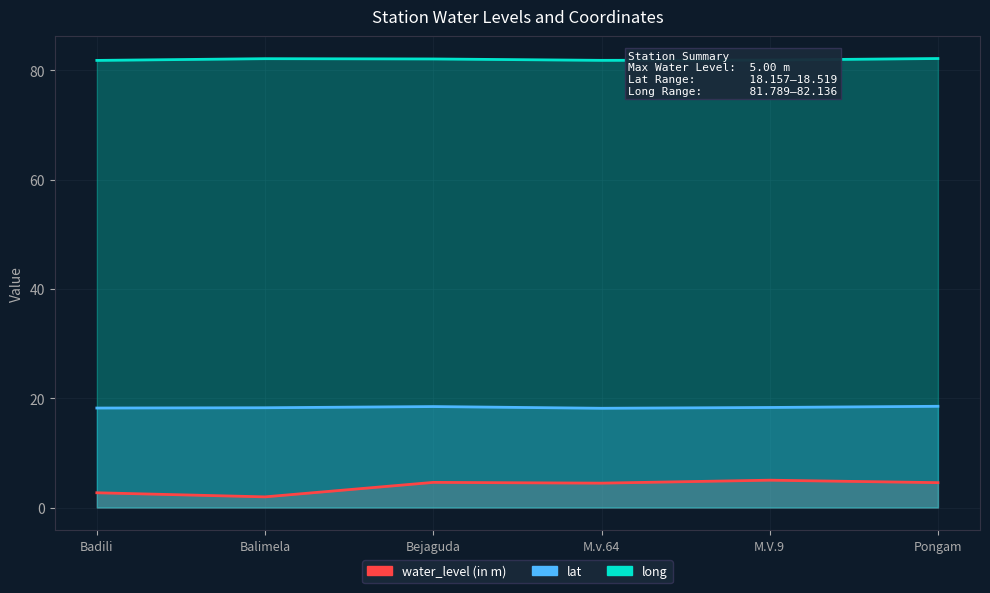

True or false: long and lat intersect in this chart.

False